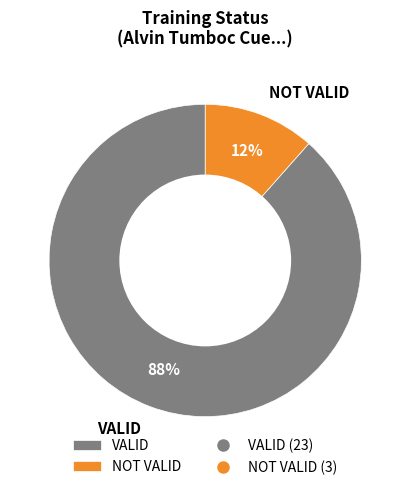

Do NOT VALID and VALID together represent more than half of the pie?

Yes